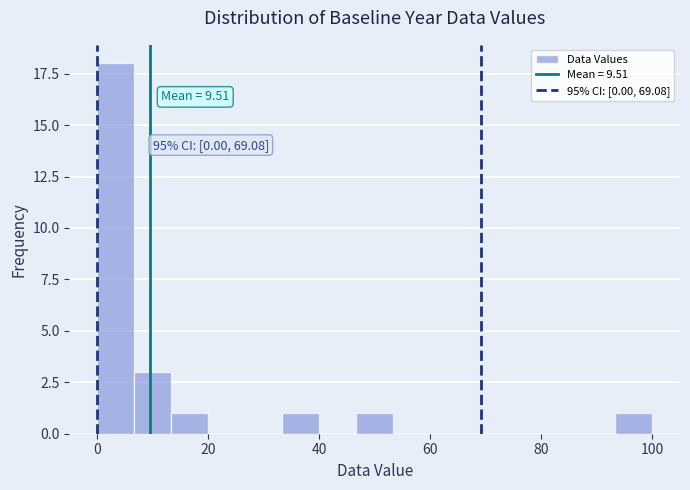

Around what value on the x-axis is the tallest bar? Give the approximate position of its centre, as read against the axis.

4